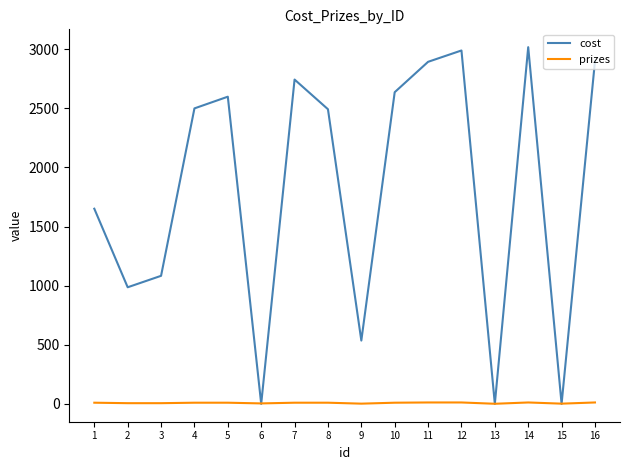

True or false: cost has more than 2 interior local peaks.

True